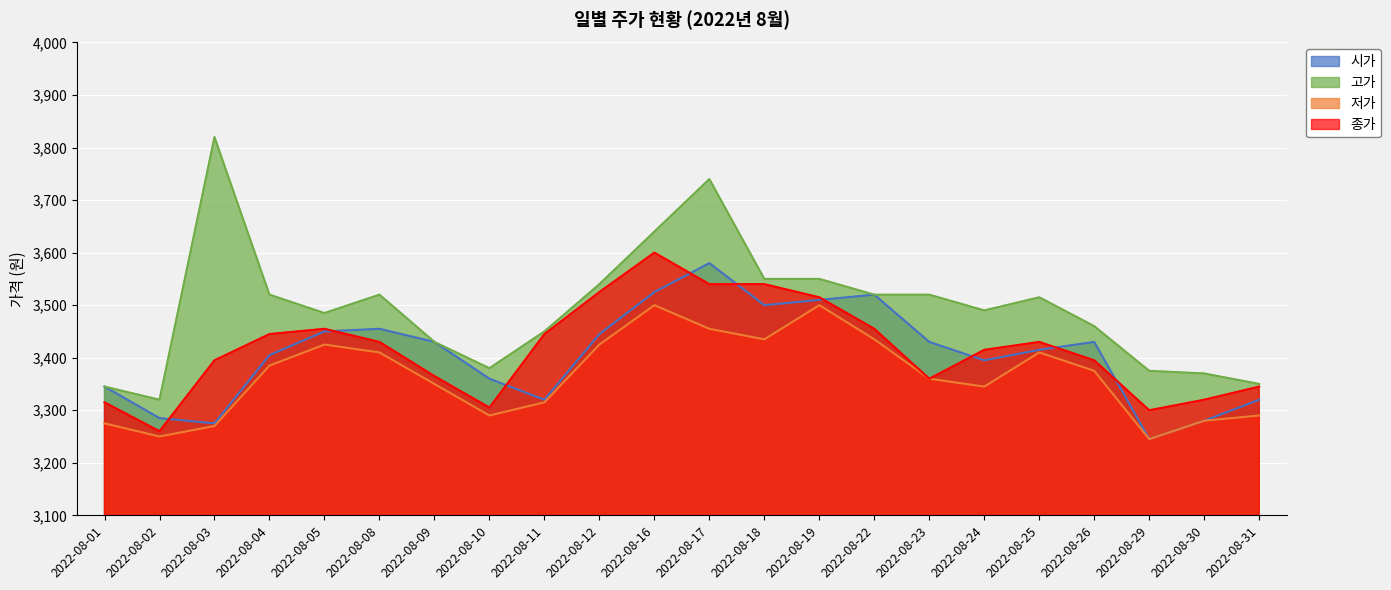

What are all the series names shown in the legend?

시가, 고가, 저가, 종가